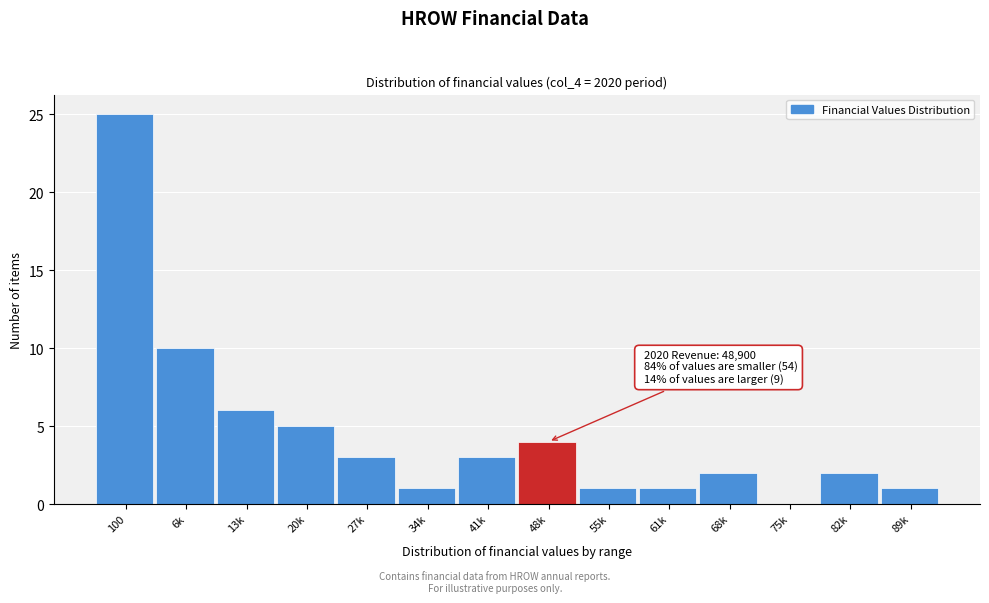

Reading right to left, transcribe all the data shown in this chart.

89k=1	82k=2	75k=0	68k=2	61k=1	55k=1	48k=4	41k=3	34k=1	27k=3	20k=5	13k=6	6k=10	100=25